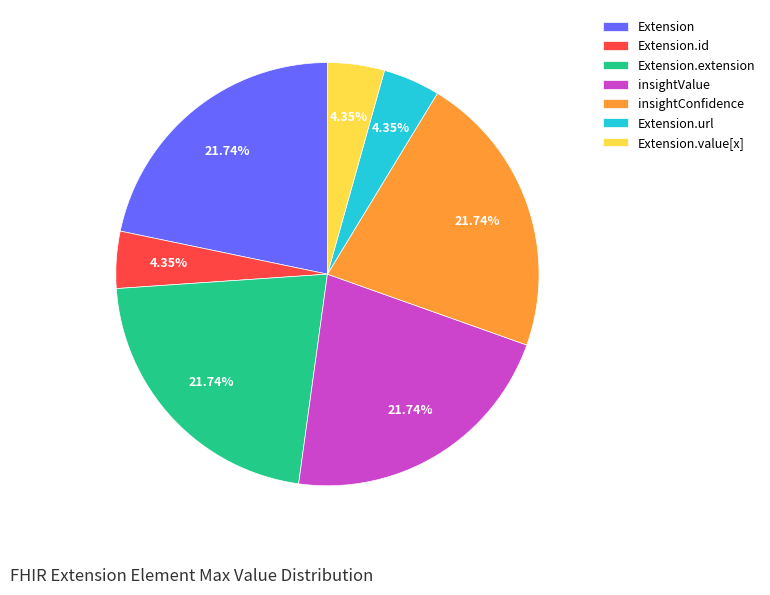

Is insightValue the majority of the pie?

No